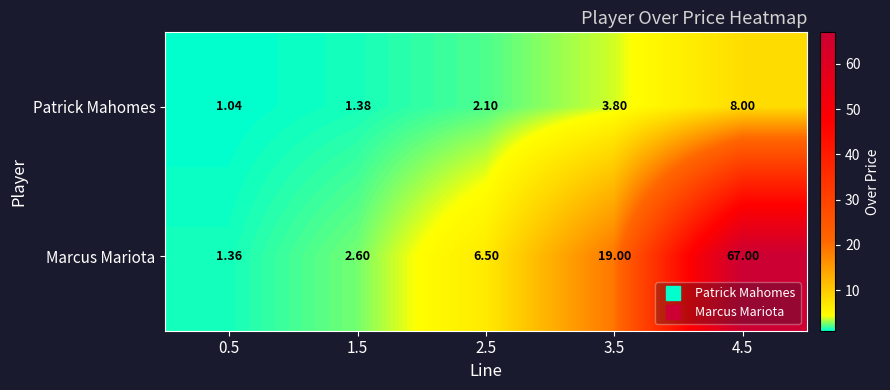

Rank the series at 0.5 from highest to lowest value.

Marcus Mariota, Patrick Mahomes